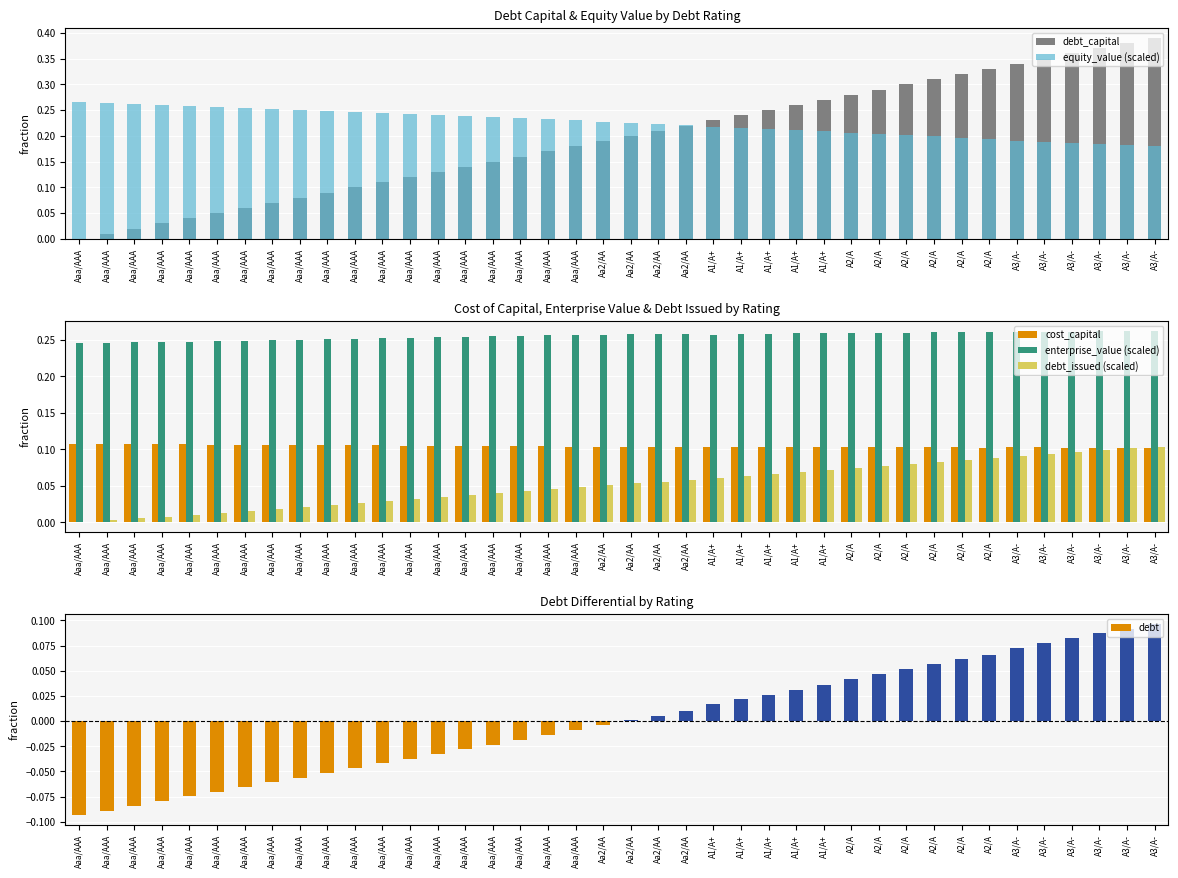

Between A2/A and A3/A-, which series saw the biggest shift?

debt_capital